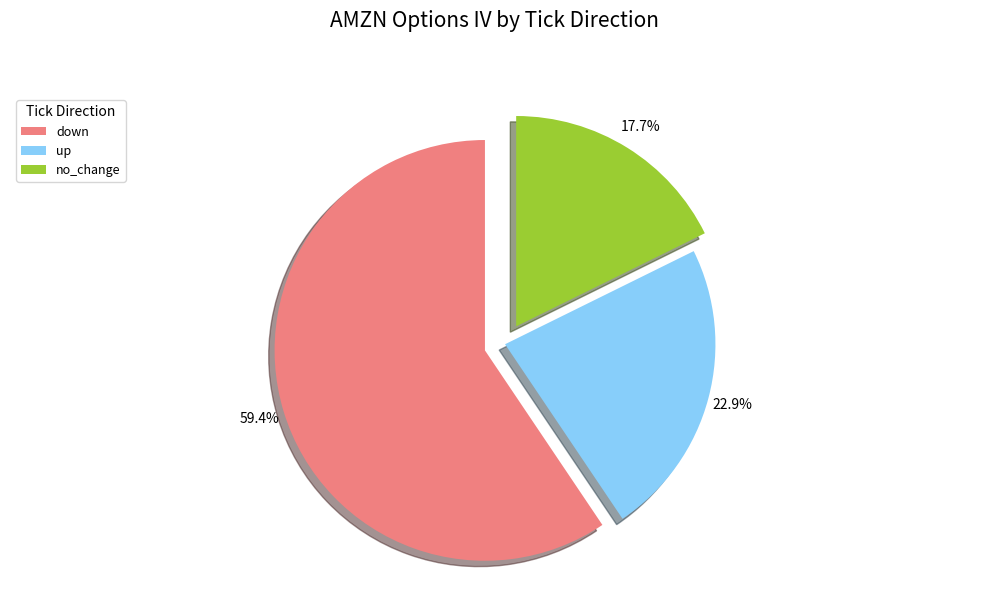

How many segments does this pie chart have?

3